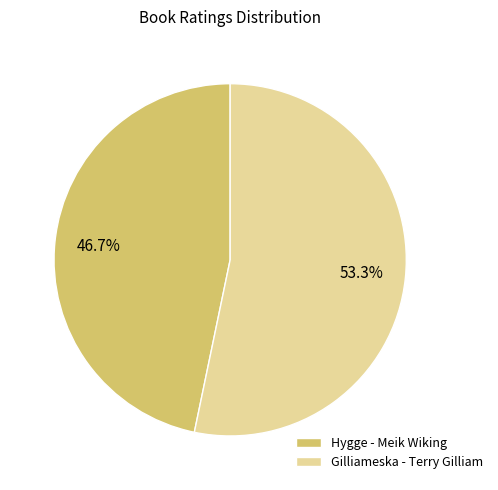

Approximately how many times larger is the value at Gilliameska - Terry Gilliam compared to Hygge - Meik Wiking?

1.1